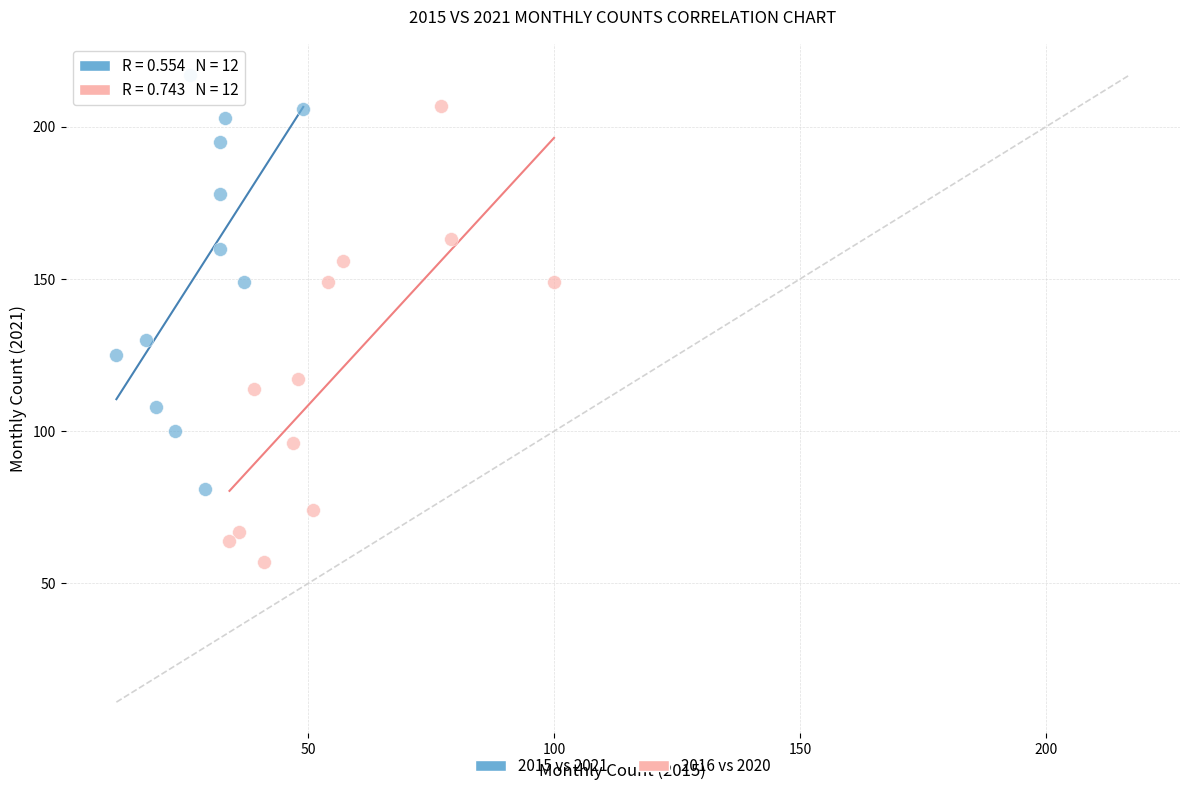

Which series contains the lowest Y value?

2016 vs 2020